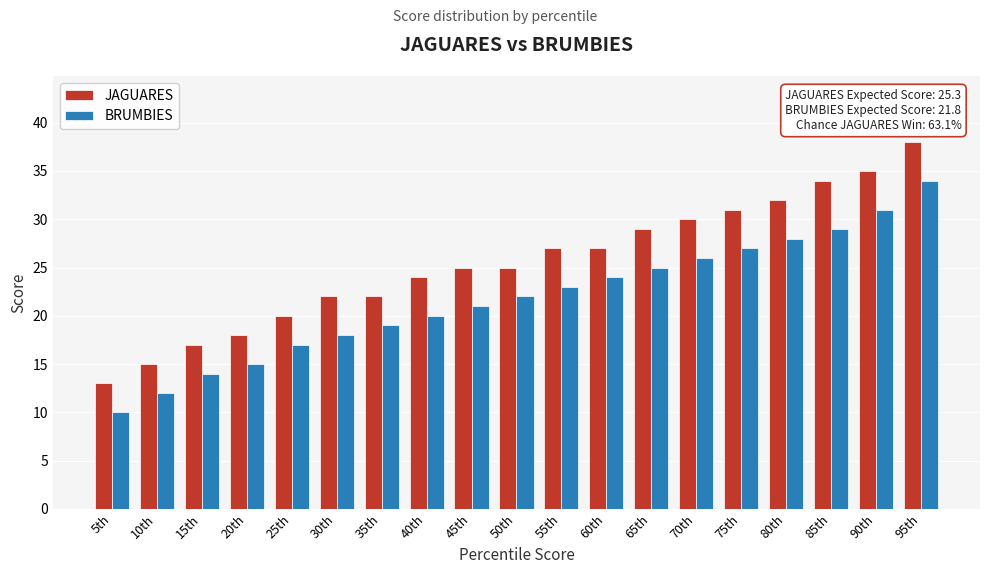

What is the sum of all BRUMBIES values?

415